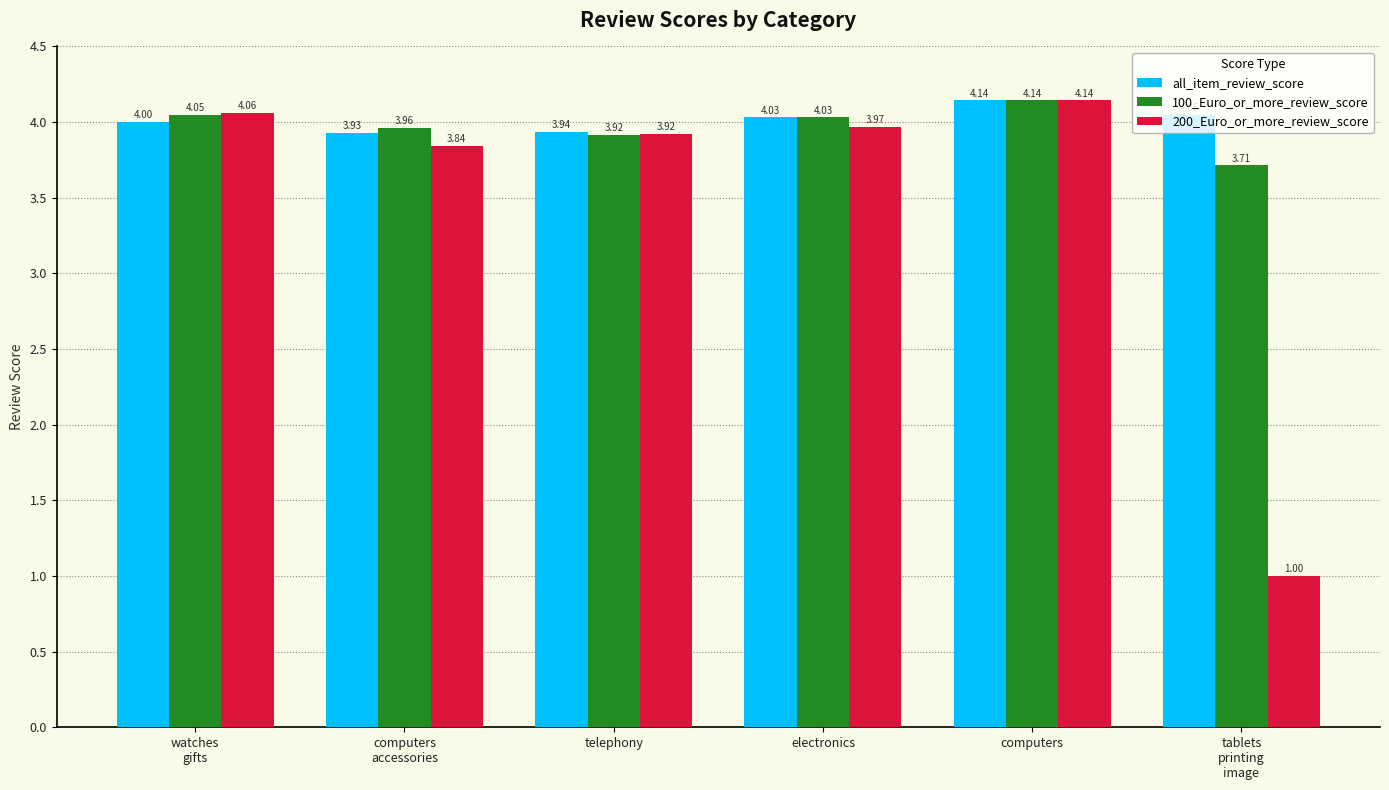

At which label is 200_Euro_or_more_review_score closest to 2?

tablets
printing
image